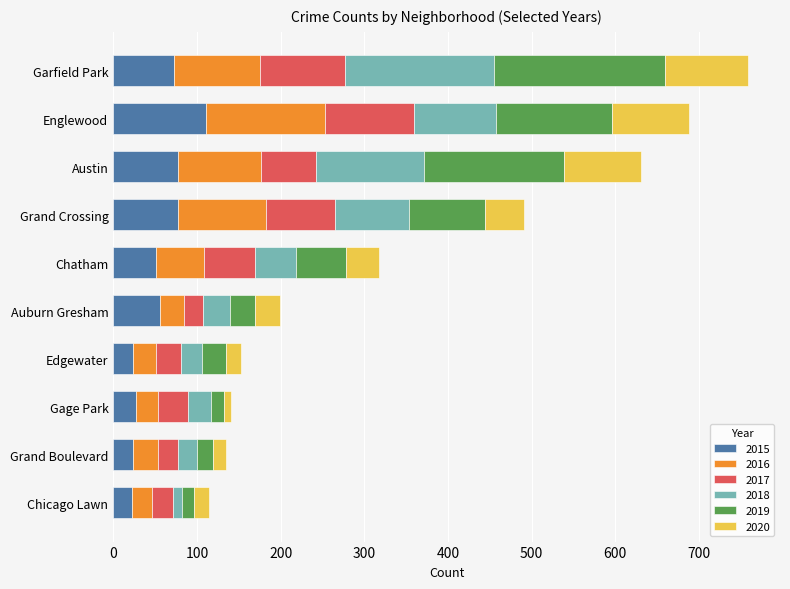

What is the total value across all series at Austin?

631